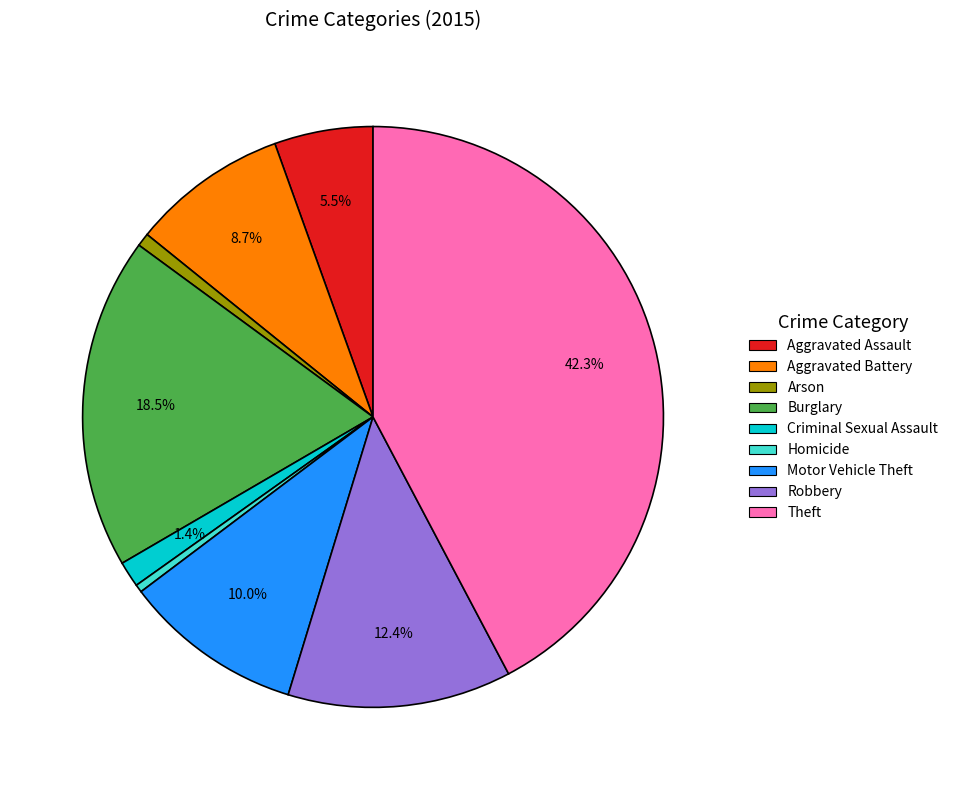

To the nearest percent, what portion does Criminal Sexual Assault represent?

1%